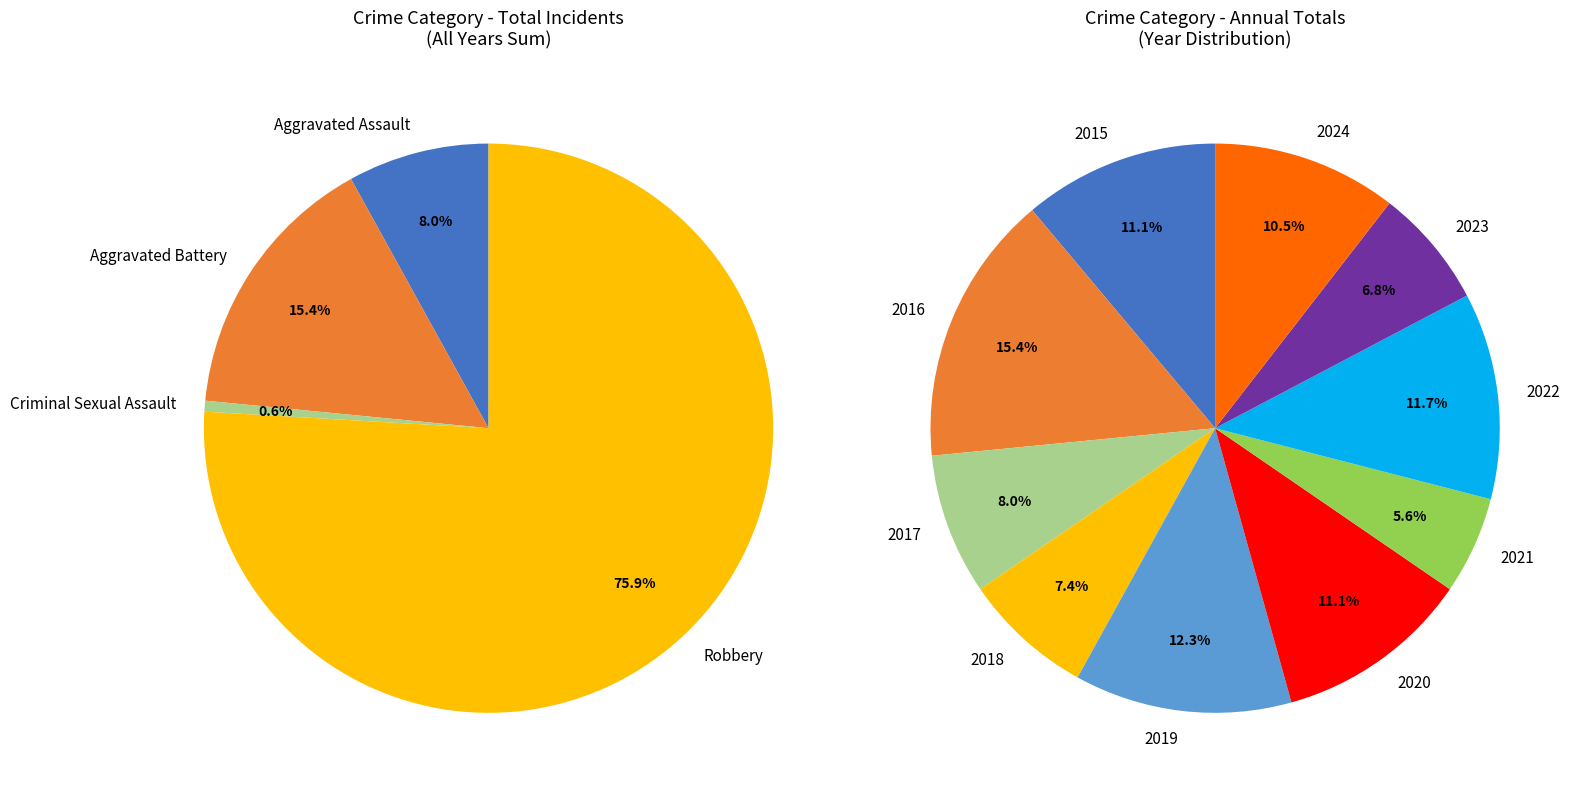

Which has a higher value, Total or Criminal Sexual Assault?

Total